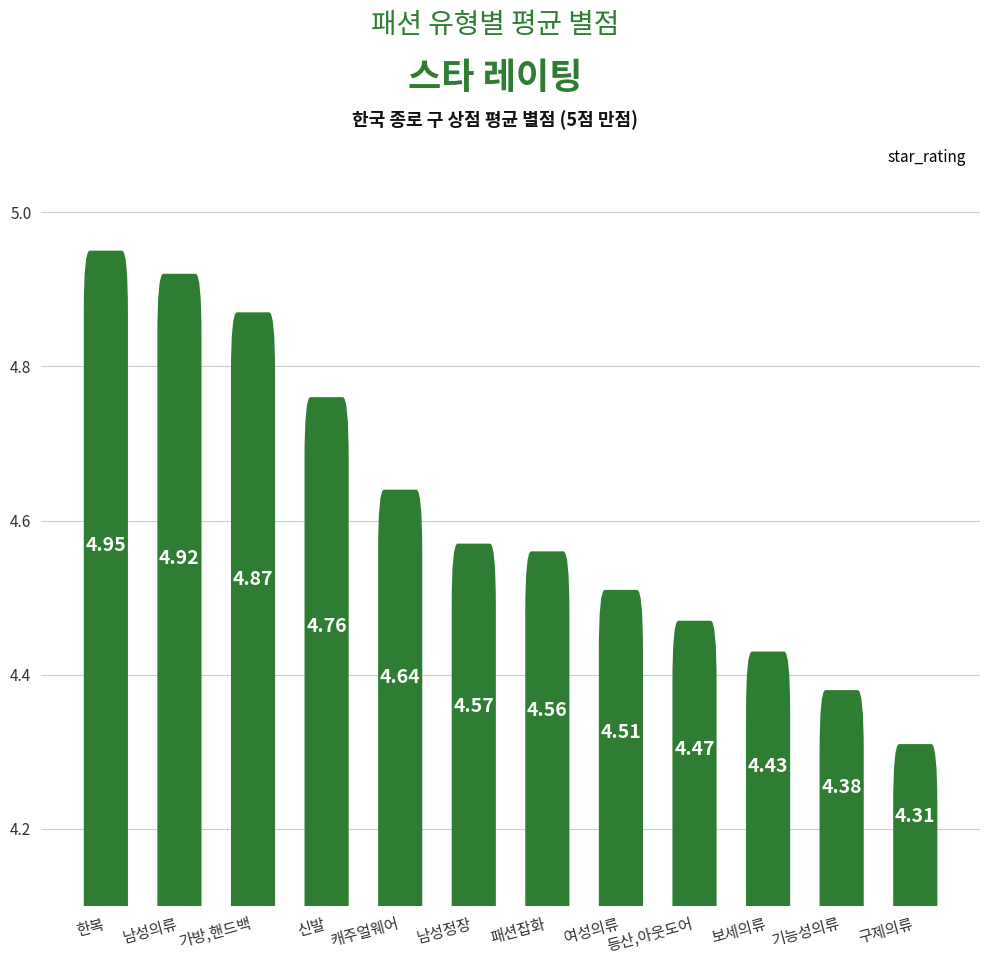

Reading left to right, list all the values displayed in this chart.

5.0	4.9	4.9	4.8	4.6	4.6	4.6	4.5	4.5	4.4	4.4	4.3